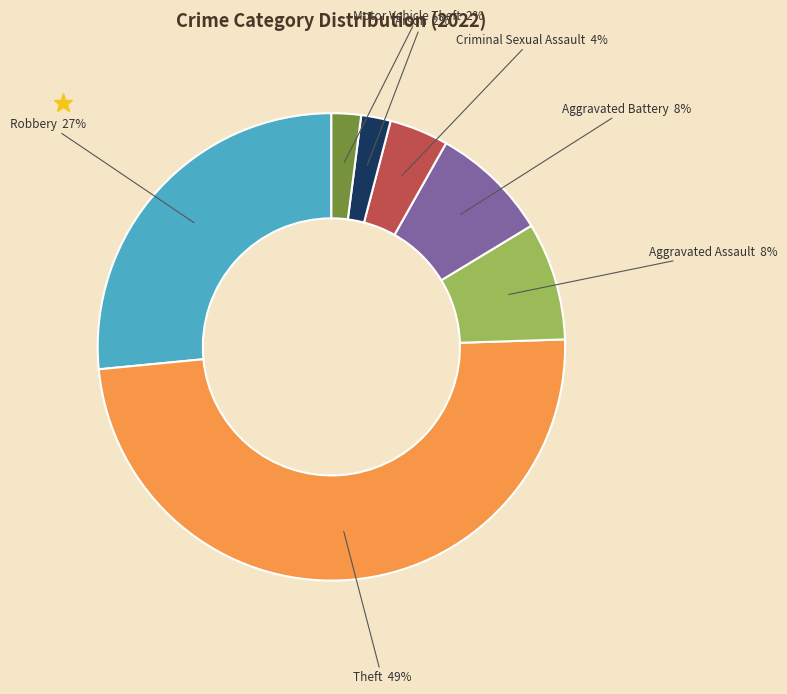

Does any single category account for the majority?

No